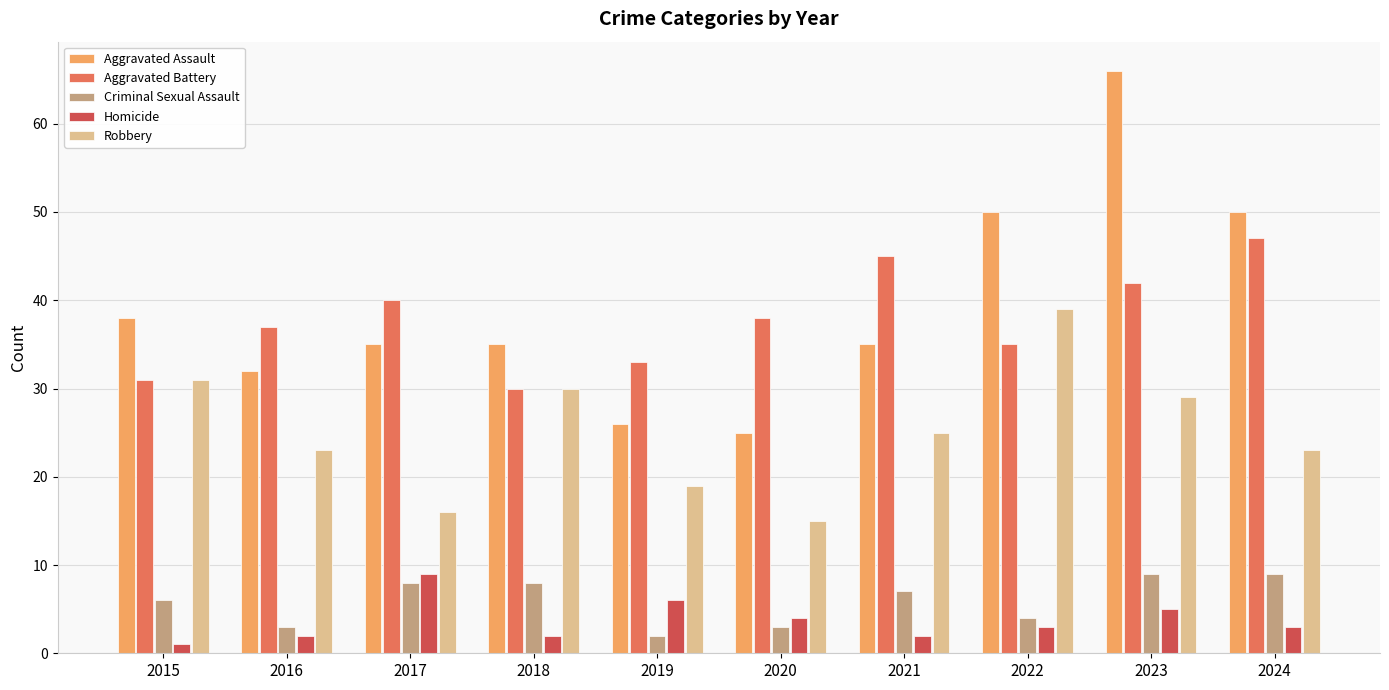

How many bars are there in each group?

5